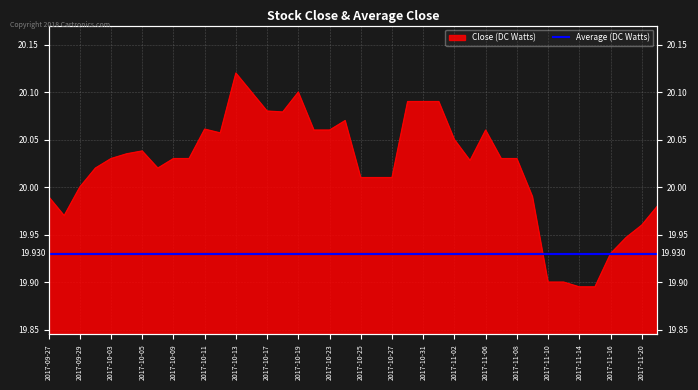

Where does the data first go above 20?

2017-10-02